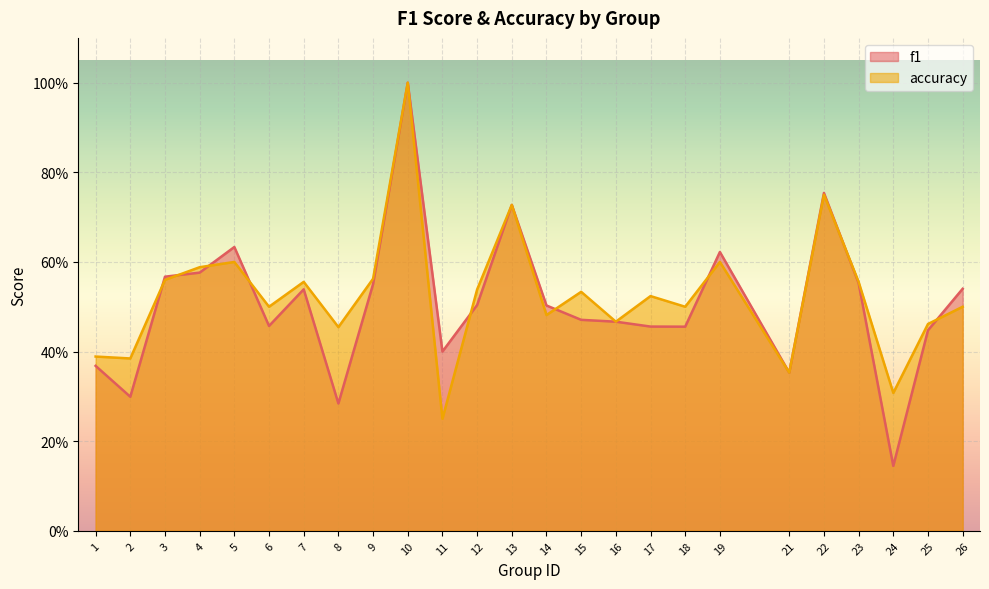

At which category is the sum across all series the highest?

10